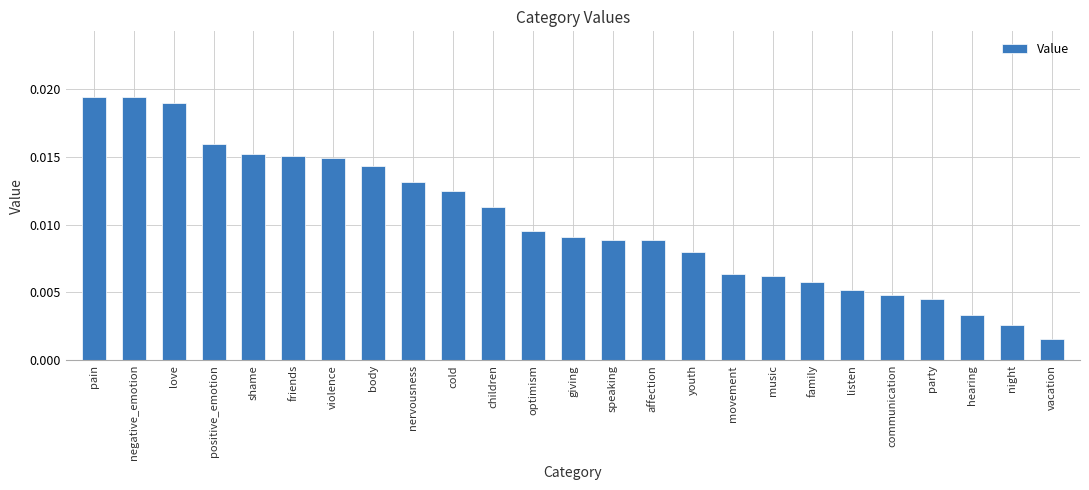

What is the label of the 11th bar from the right?

affection